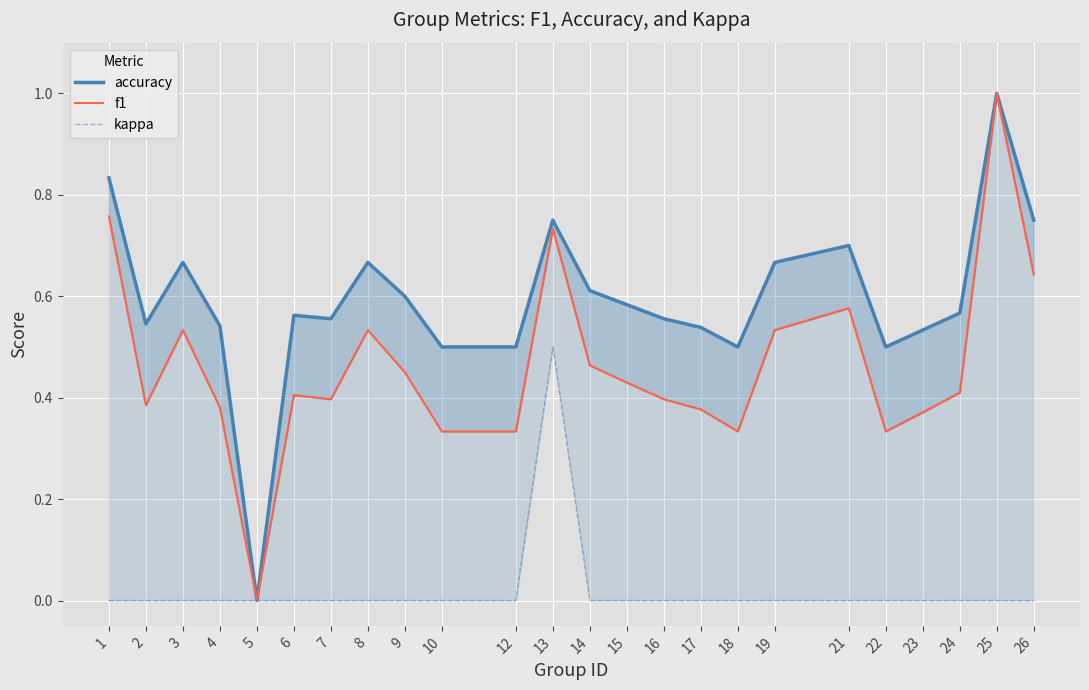

True or false: kappa and f1 intersect in this chart.

False